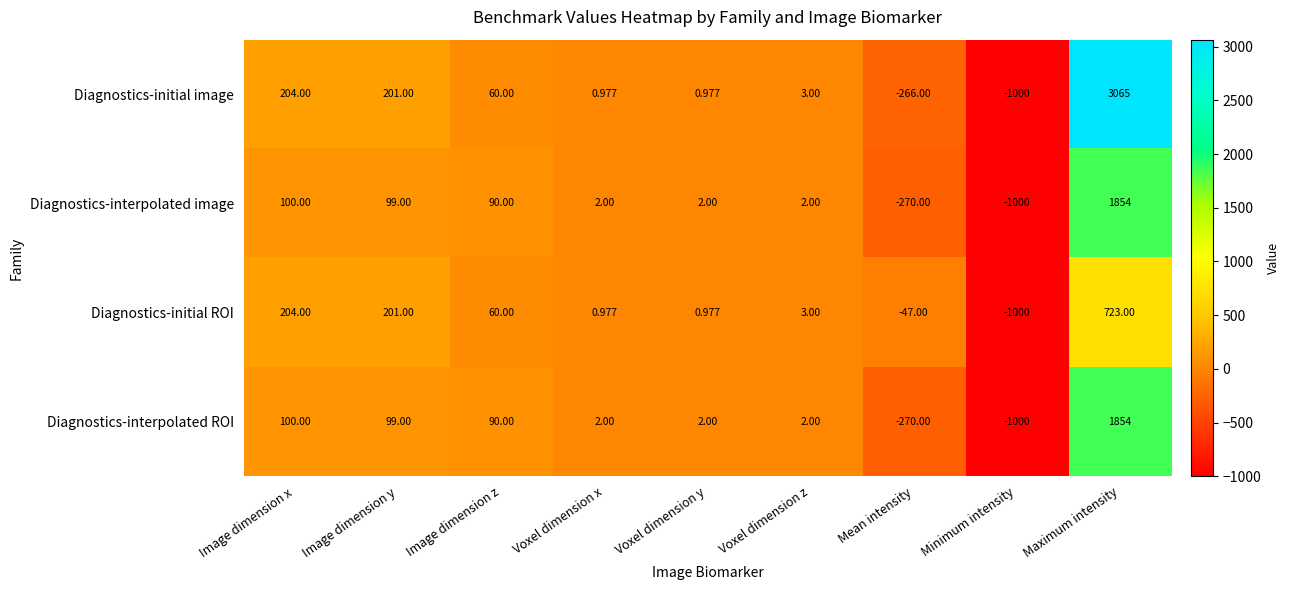

Where is Diagnostics-initial ROI nearest to the value -138?

Mean intensity